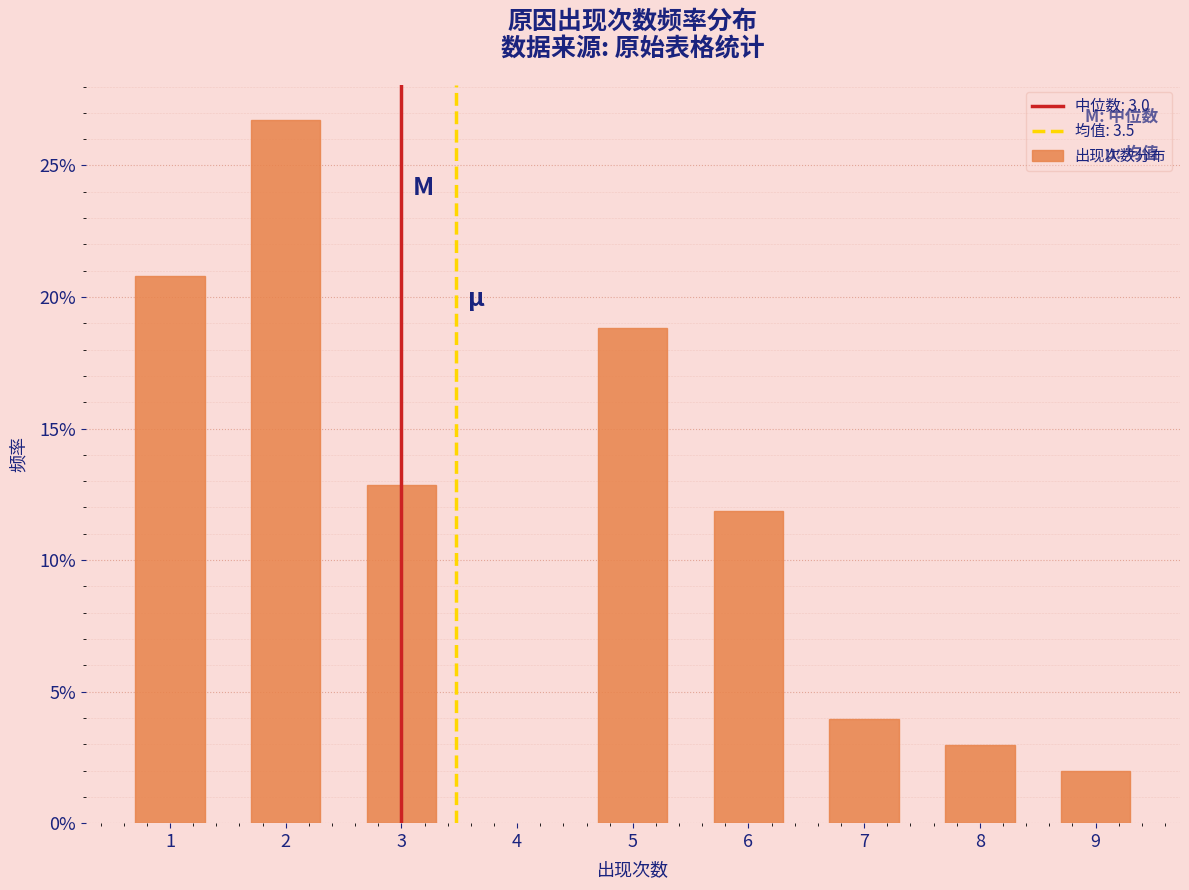

Reading right to left, transcribe all the data shown in this chart.

2.0	3.0	4.0	11.9	18.8	12.9	26.7	20.8